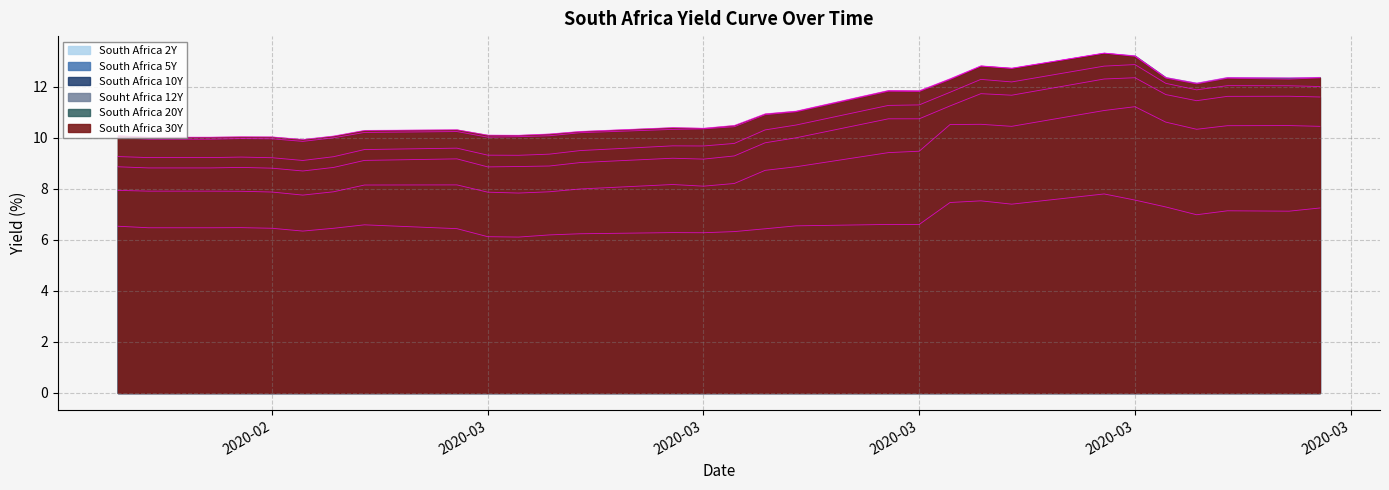

Where does the South Africa 30Y series first go above 10?

2020-02